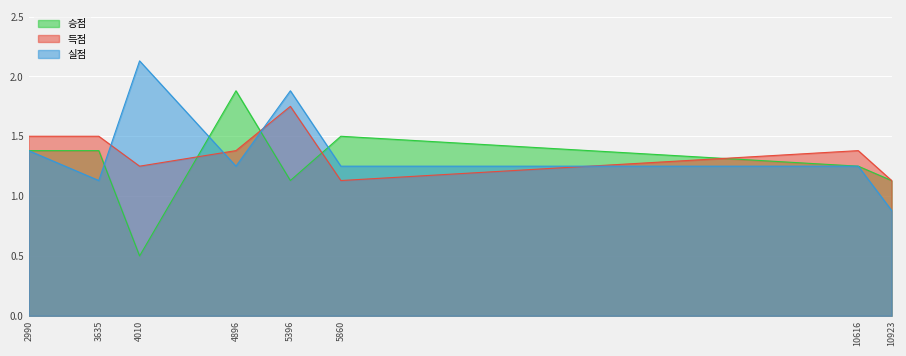

What value does the 실점 series have at 10923?

0.9